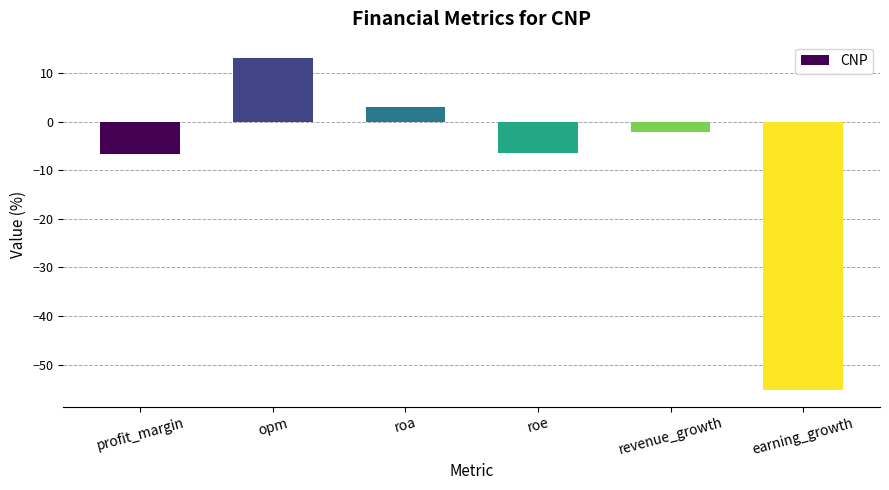

How many positive values are there?

2